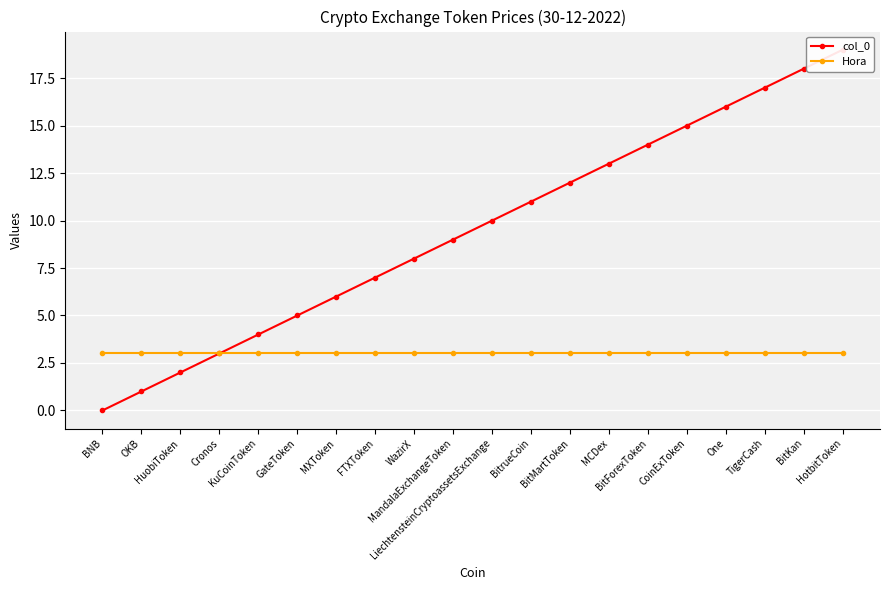

At which label does col_0 first exceed 10?

BitrueCoin